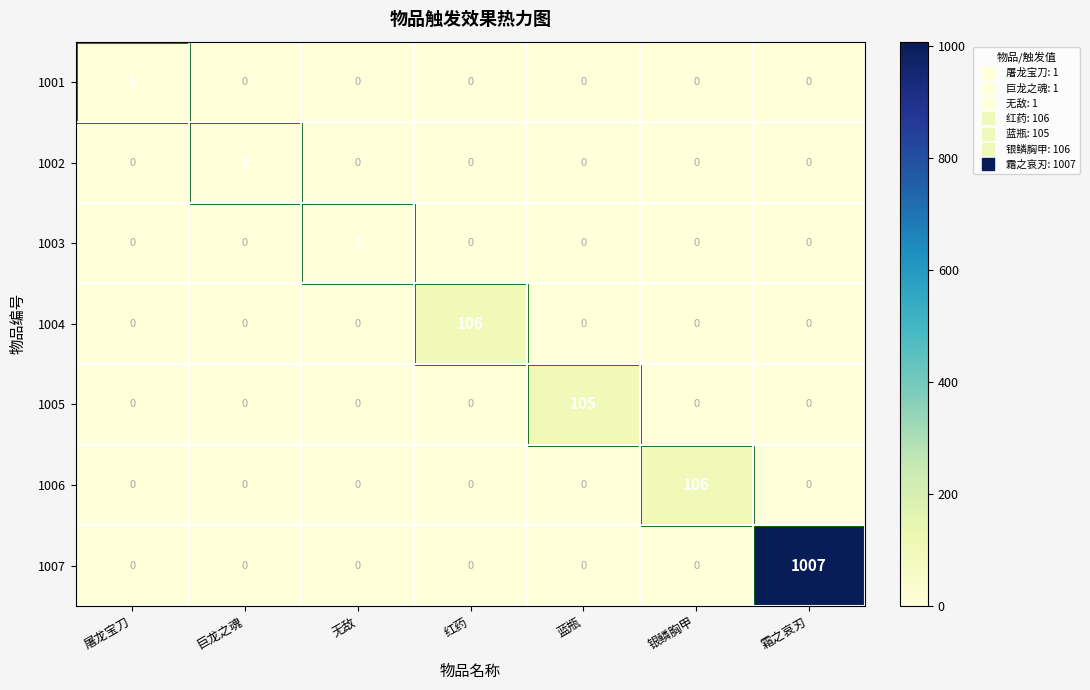

What is the total value across all series at 巨龙之魂?

1